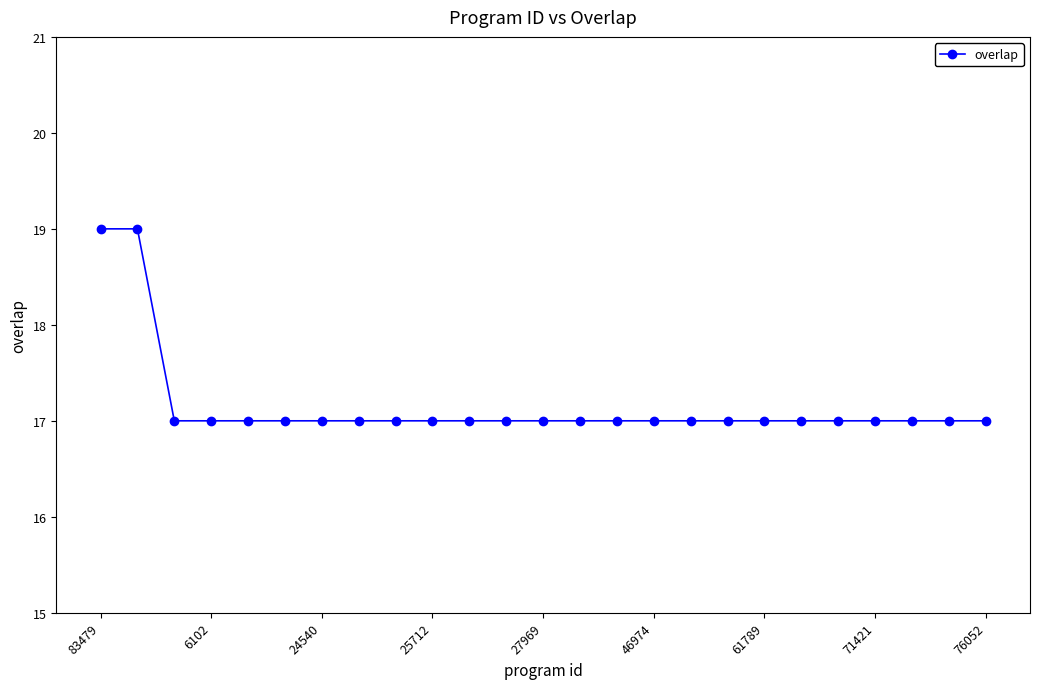

How many data points does each series have?

25